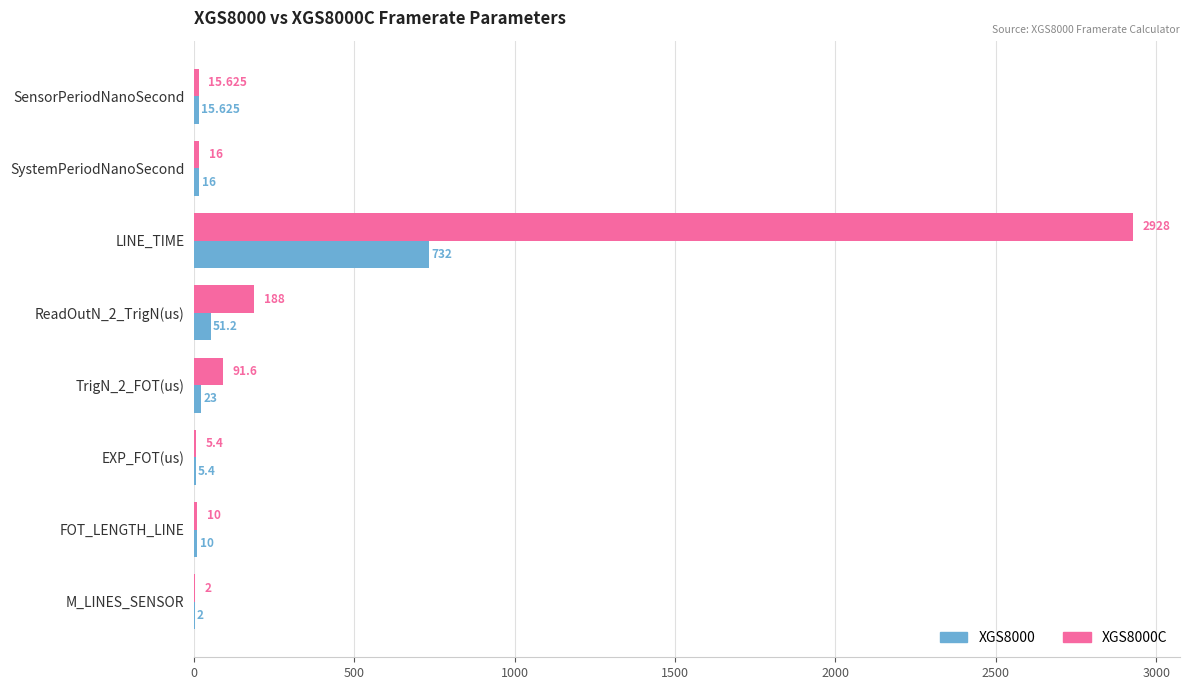

How many series are shown in this chart?

2